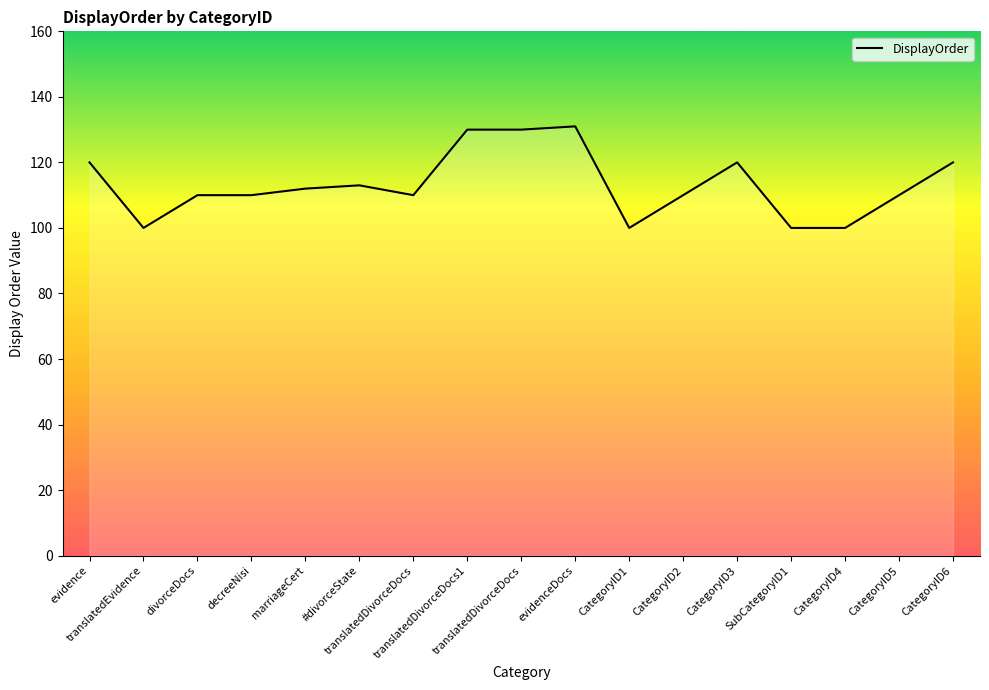

At which category does the chart reach its minimum across all series?

translatedEvidence